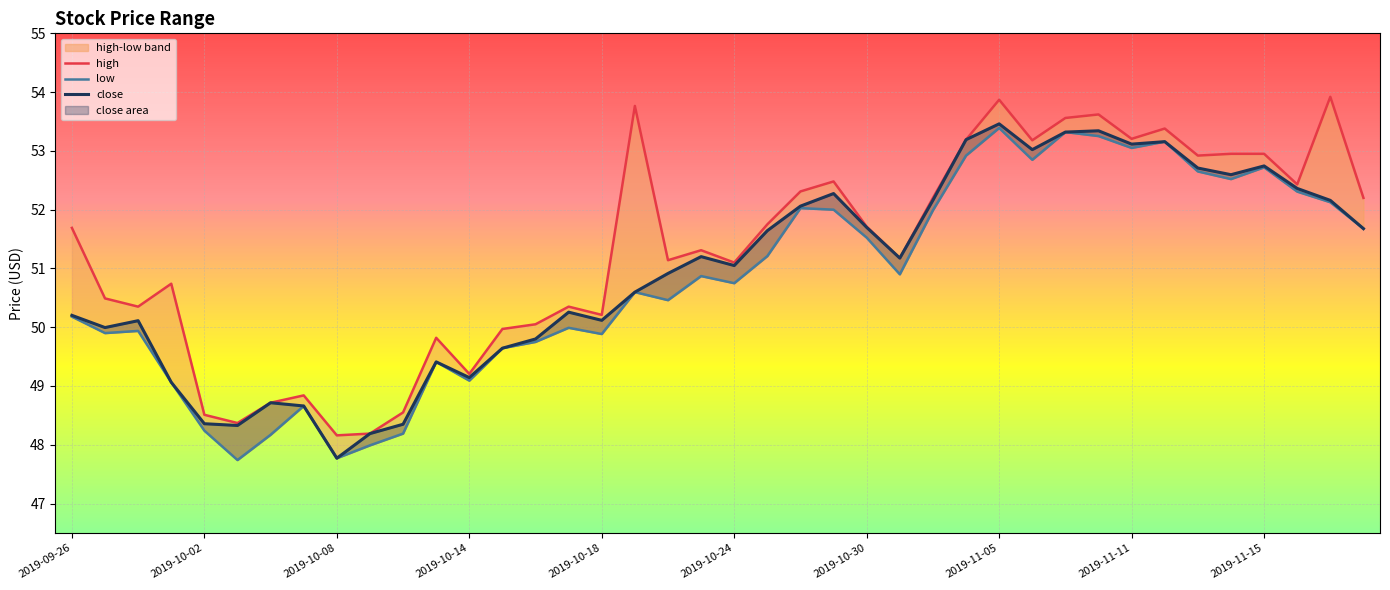

What are all the series names shown in the legend?

high, low, close